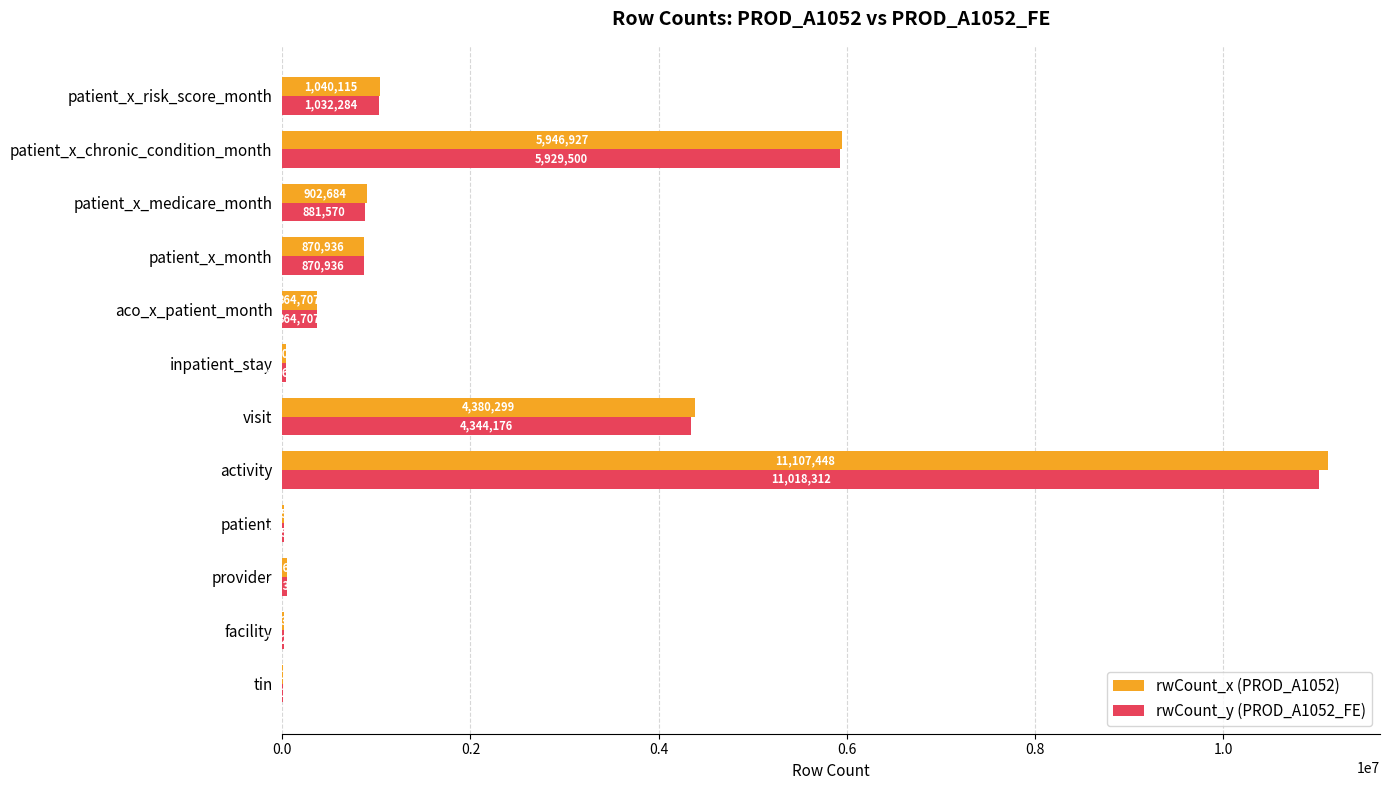

Which series has the widest spread of values?

rwCount_x (PROD_A1052)